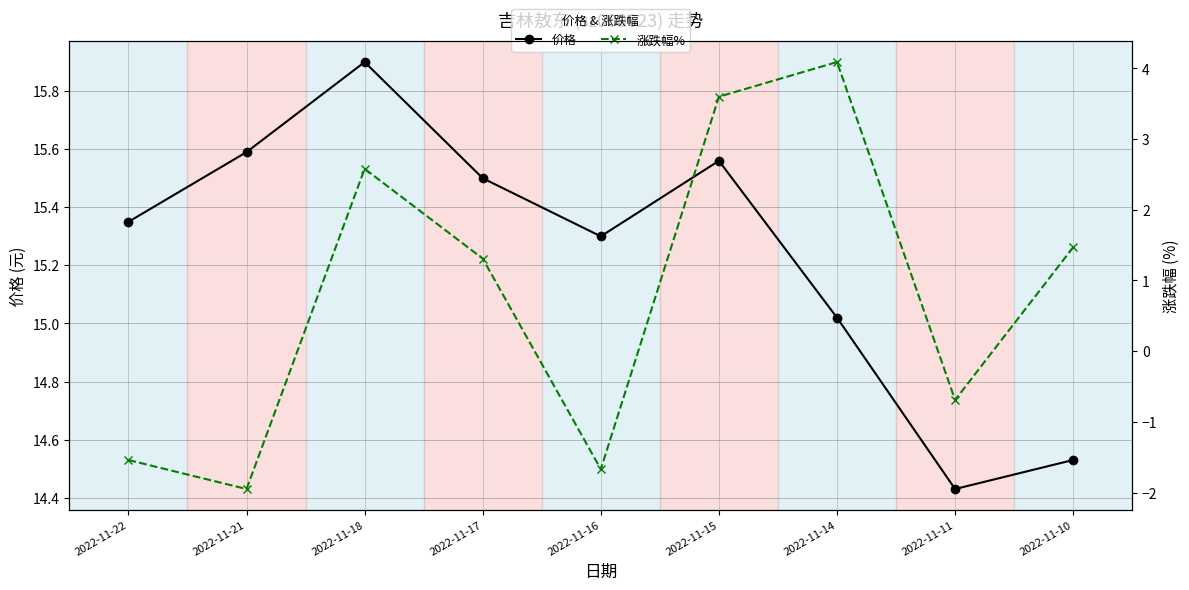

True or false: 价格 has a value of 20.3 at 2022-11-15.

False